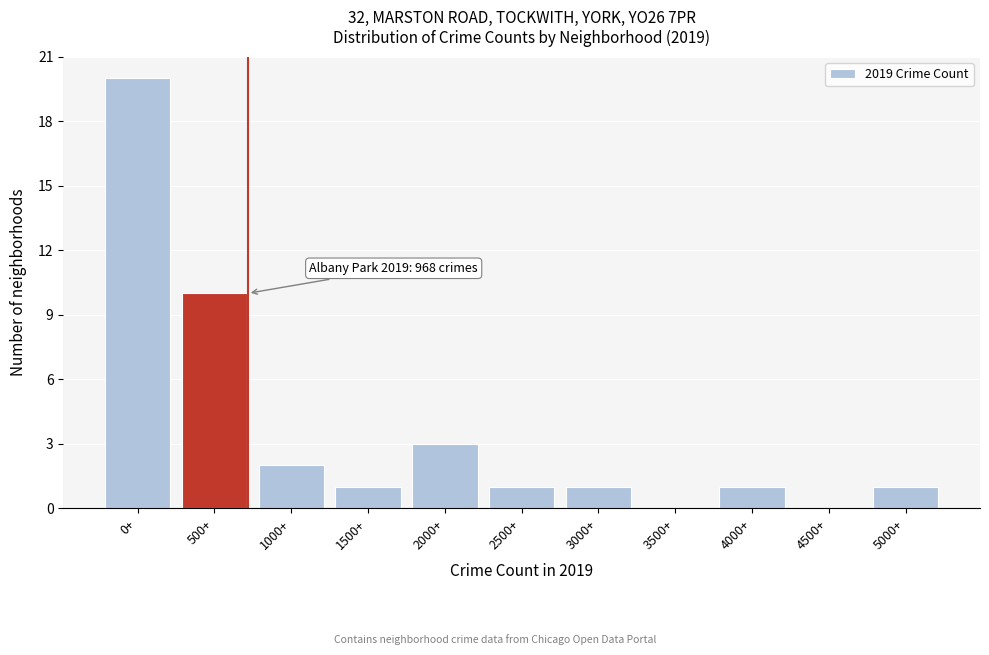

Reading right to left, what are all the values shown in this chart?

5000+=1	4500+=0	4000+=1	3500+=0	3000+=1	2500+=1	2000+=3	1500+=1	1000+=2	500+=10	0+=20